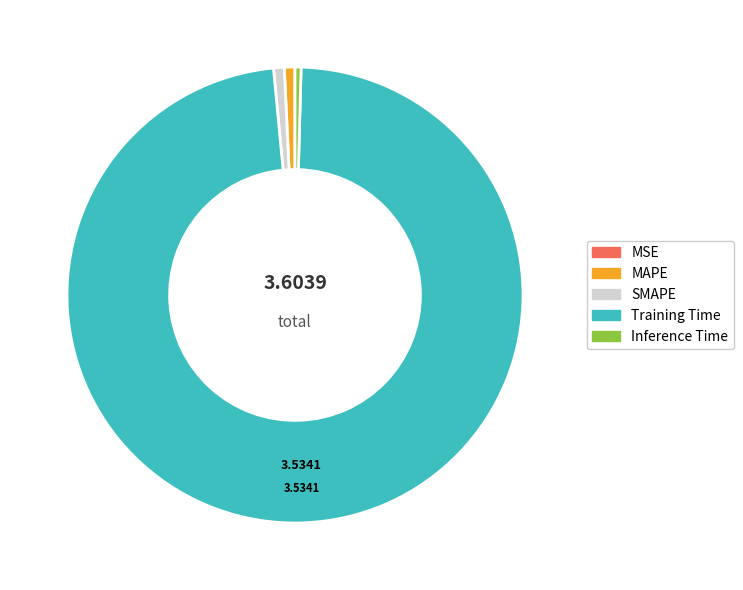

Is there any slice that represents more than half of the pie?

Yes